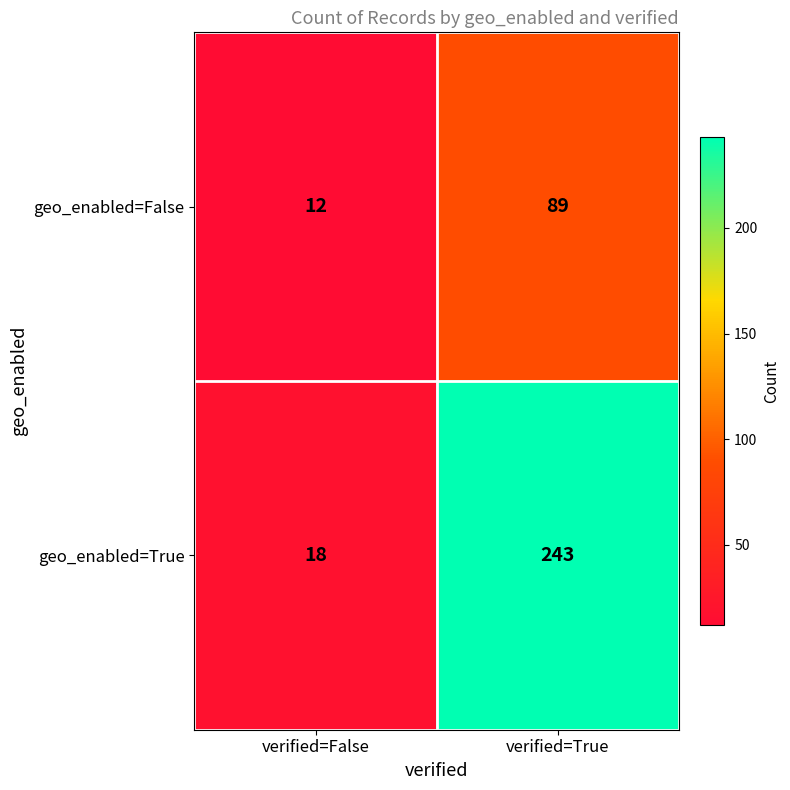

The value of geo_enabled=False at verified=False is 20. True or false?

False